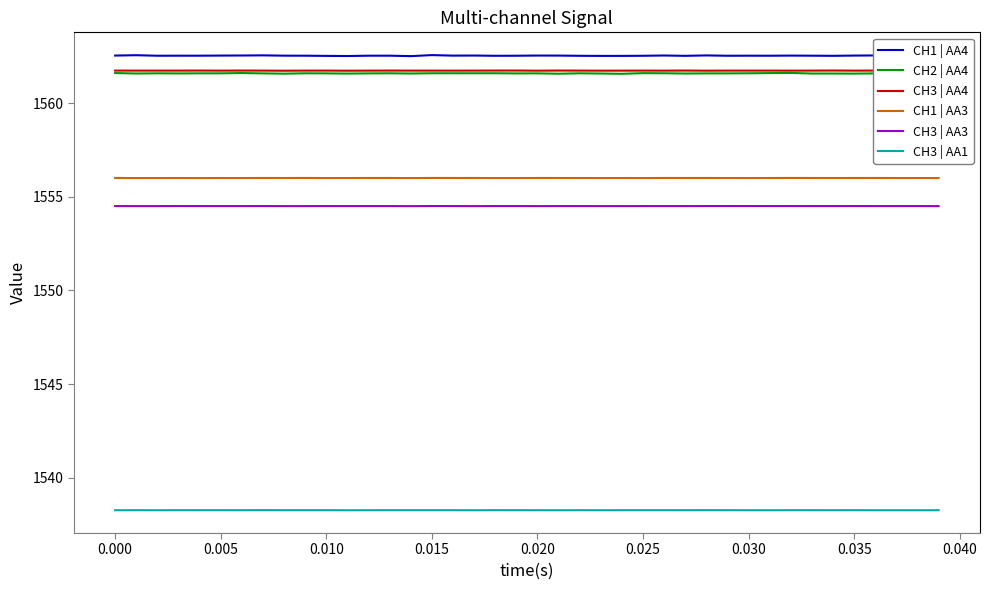

What is the maximum value shown in the chart?

1562.6